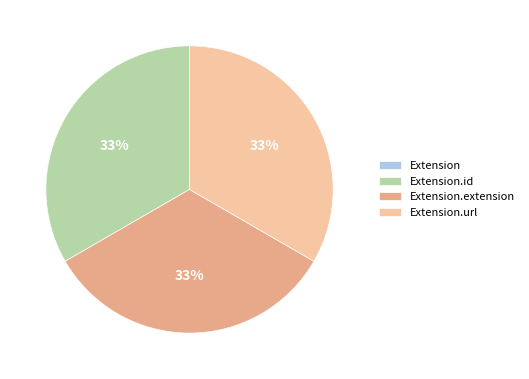

Is there a majority slice in this chart?

No